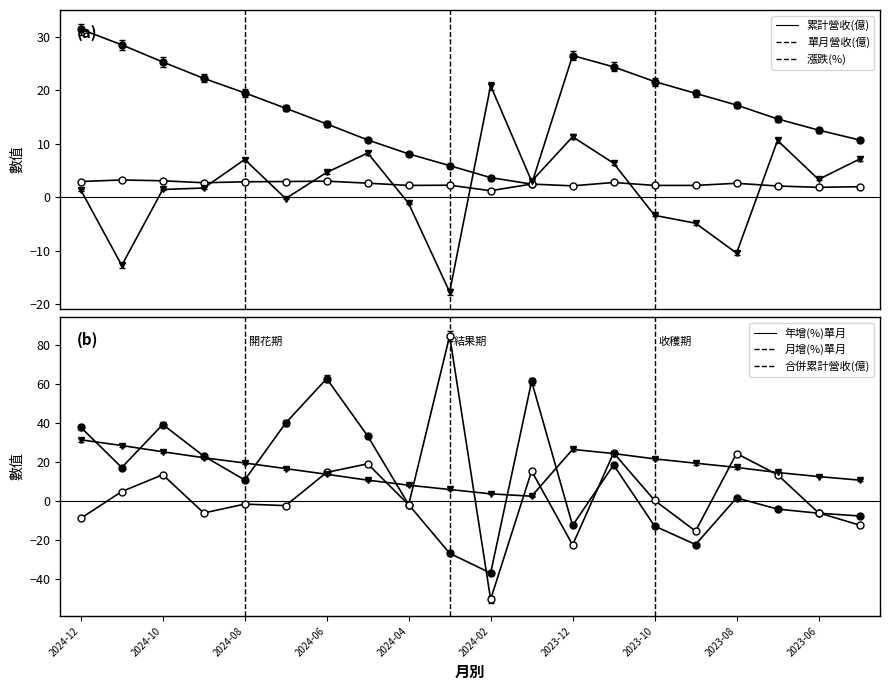

Reading right to left, extract all data points from this chart.

累計營收(億): 11.1	13.0	15.2	17.9	20.1	22.4	25.2	27.4	2.6	3.9	6.2	8.4	11.1	14.2	17.2	20.2	23.0	26.2	29.5	32.5
合併累計營收(億): 11.1	13.0	15.2	17.9	20.1	22.4	25.2	27.4	2.6	3.9	6.2	8.4	11.1	14.2	17.2	20.2	23.0	26.2	29.5	32.5
單月營收(億): 2.0	1.8	2.1	2.6	2.2	2.2	2.8	2.1	2.5	1.2	2.2	2.2	2.6	3.0	2.9	2.9	2.7	3.1	3.2	2.9
漲跌(%): 7.1	3.3	10.6	-10.5	-4.9	-3.4	6.4	11.3	3.0	20.9	-17.8	-1.2	8.3	4.6	-0.3	7.0	1.7	1.4	-12.8	1.4
年增(%)單月: -7.7	-6.3	-4.2	1.6	-22.4	-12.9	18.5	-12.6	61.5	-37.1	-26.9	-1.9	33.4	62.9	40.1	10.8	23.1	39.3	17.2	37.9
月增(%)單月: -12.4	-6.1	13.5	24.4	-15.5	0.3	24.7	-22.6	15.4	-50.6	84.9	-2.0	19.1	14.7	-2.4	-1.6	-6.2	13.5	4.8	-8.9